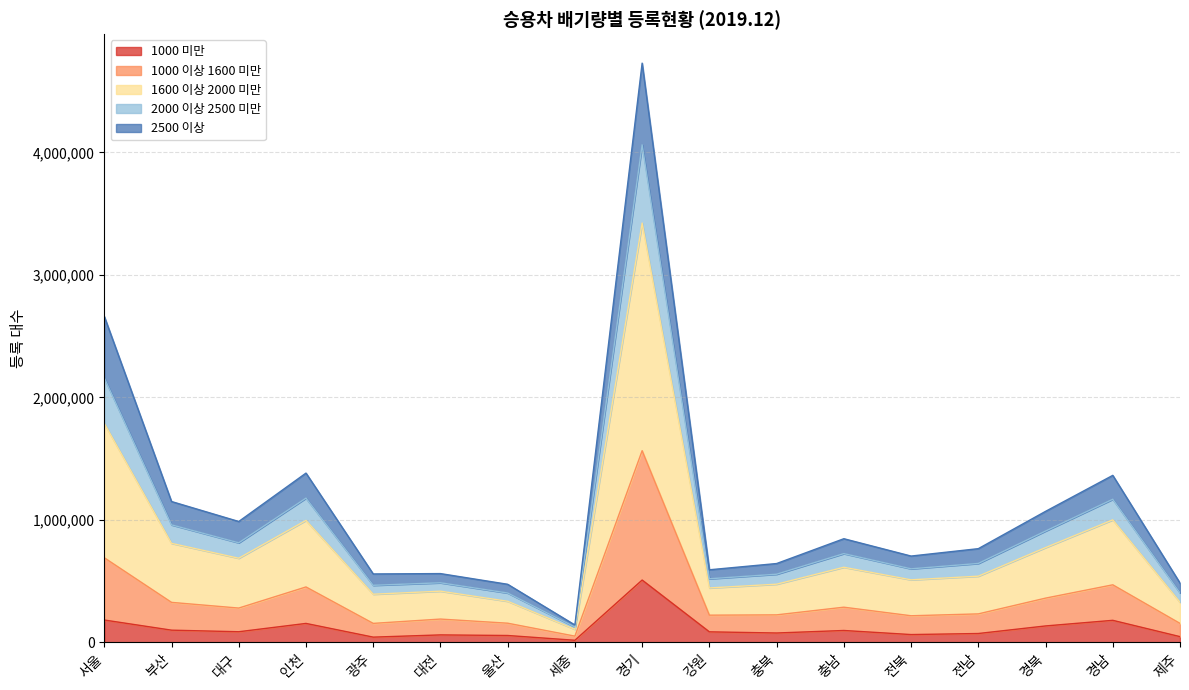

What are all the series names shown in the legend?

1000 미만, 1000 이상 1600 미만, 1600 이상 2000 미만, 2000 이상 2500 미만, 2500 이상